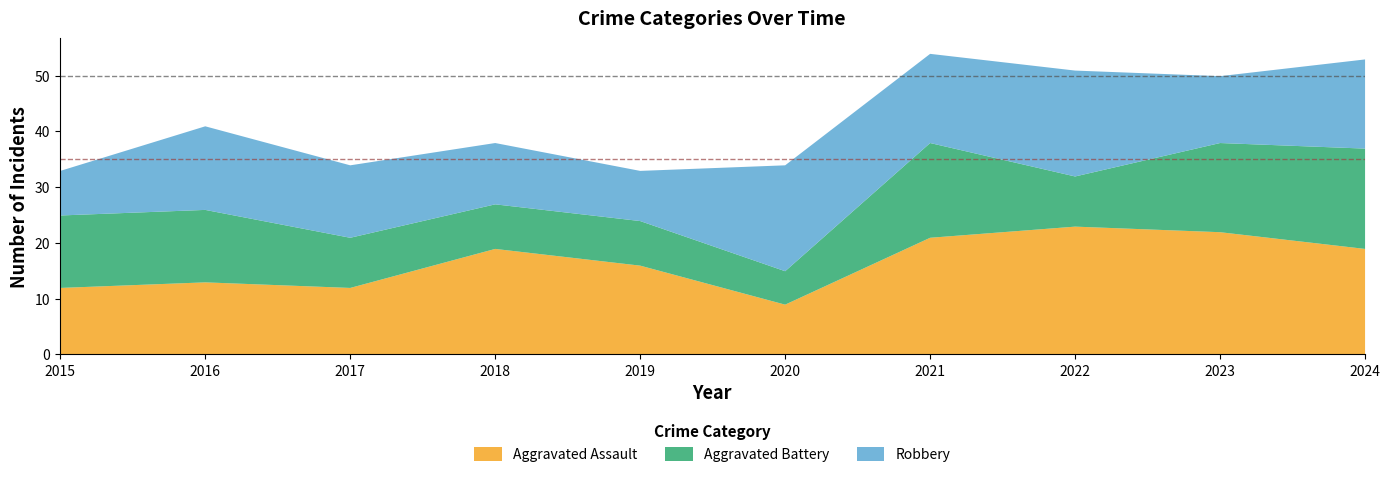

Which category has the highest value in the Aggravated Battery series?

2024